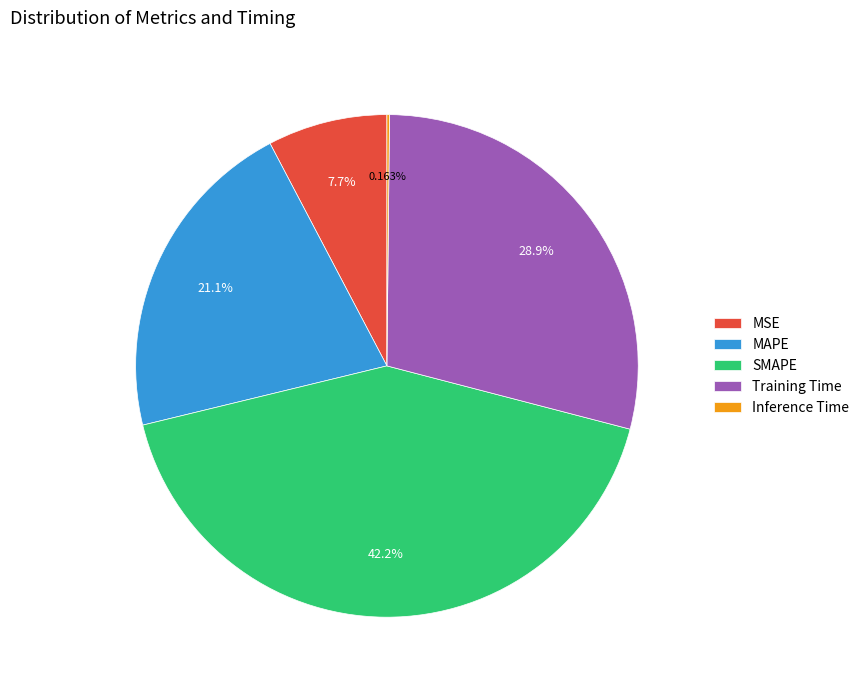

Approximately how many times larger is the value at MAPE compared to SMAPE?

0.5